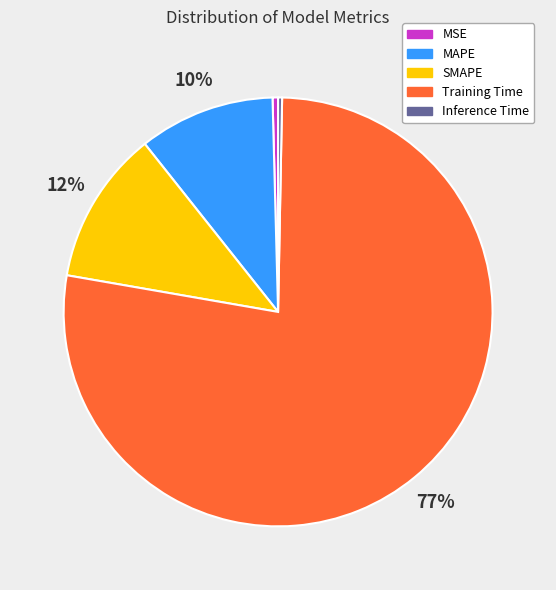

To the nearest percent, what is the combined percentage of SMAPE and MAPE?

22%